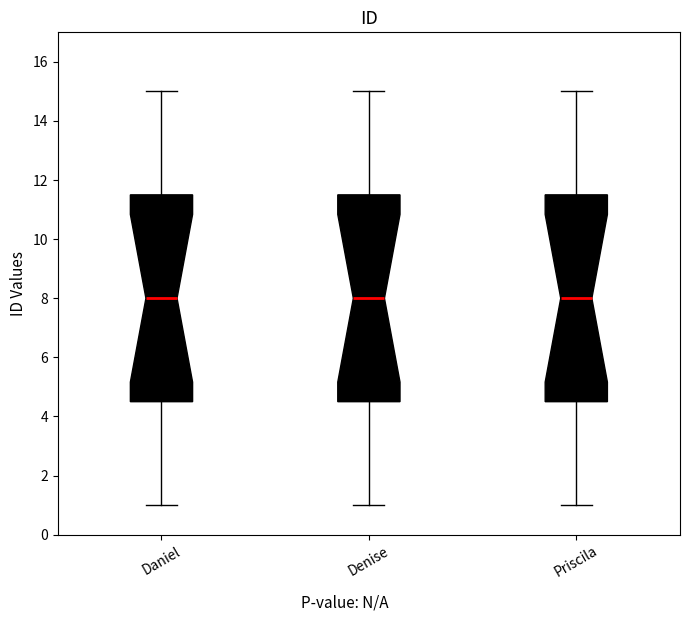

Where does the lower whisker of the box for Denise end on the y-axis? The values are not printed on the chart, so give them approximately, as read against the axis.

1.0